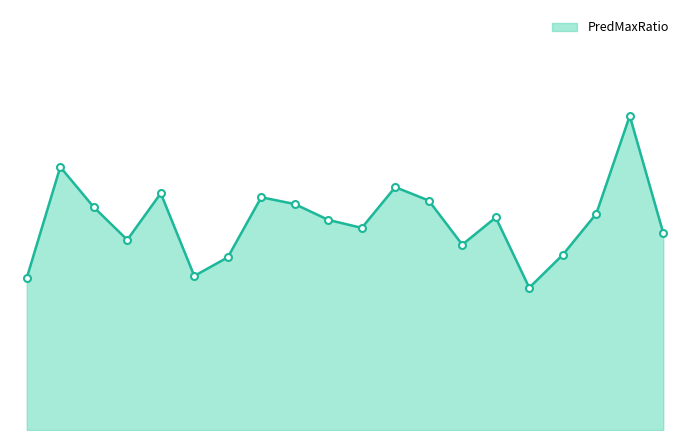

What is the label of the 2nd point from the left?

39722